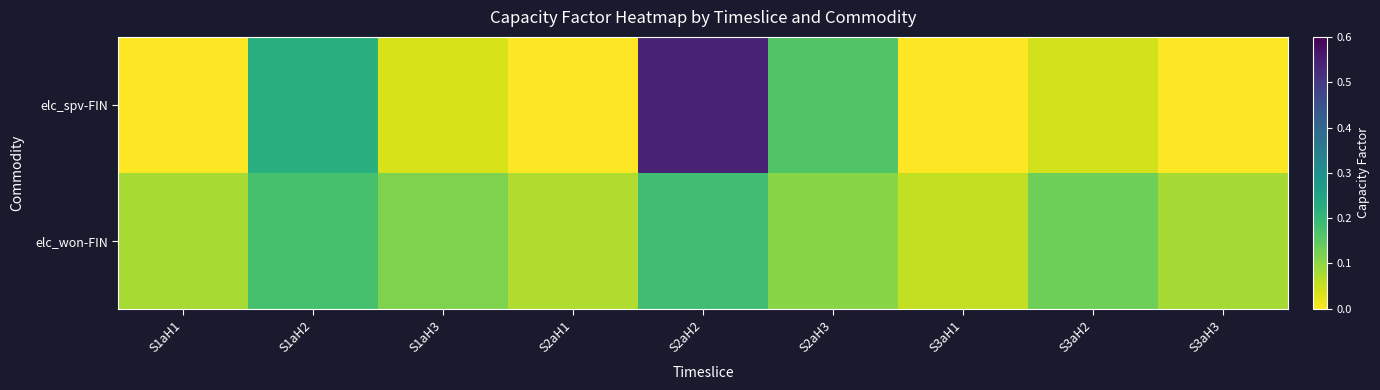

What is the difference between the highest and lowest values at S1aH3?

0.1